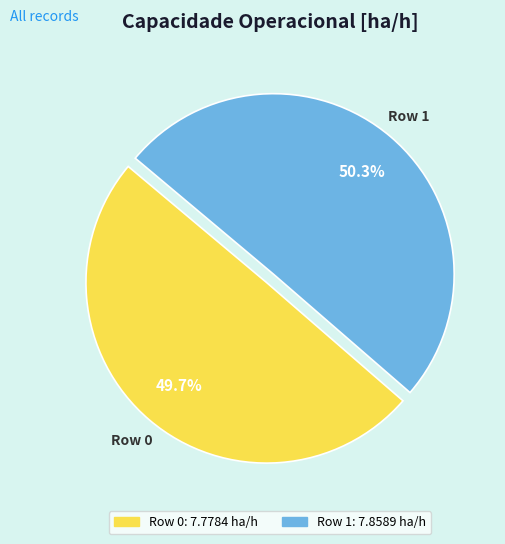

What percentage is the Row 0 slice, to the nearest percent?

50%